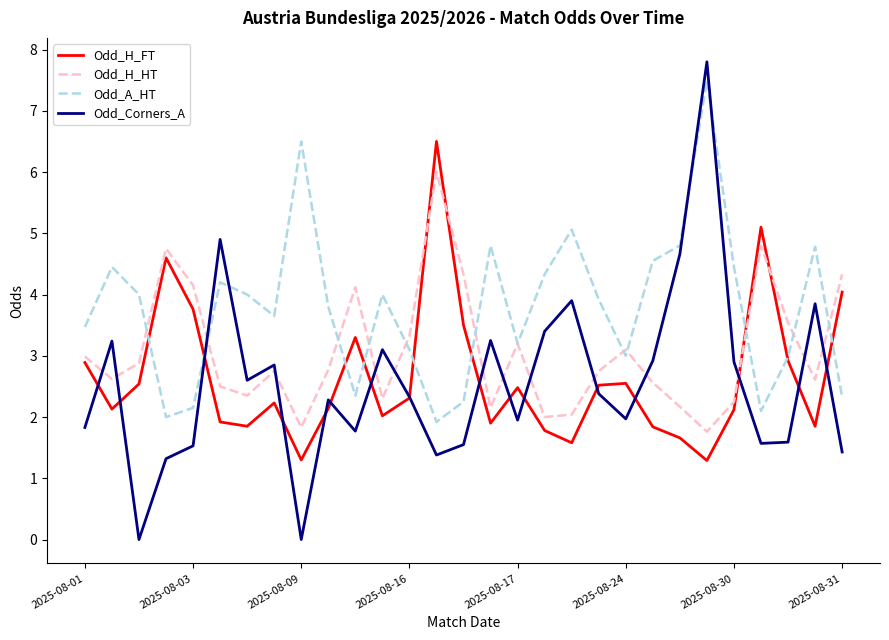

In Odd_H_HT, how many points are lower than both neighbors (excluding endpoints)?

8